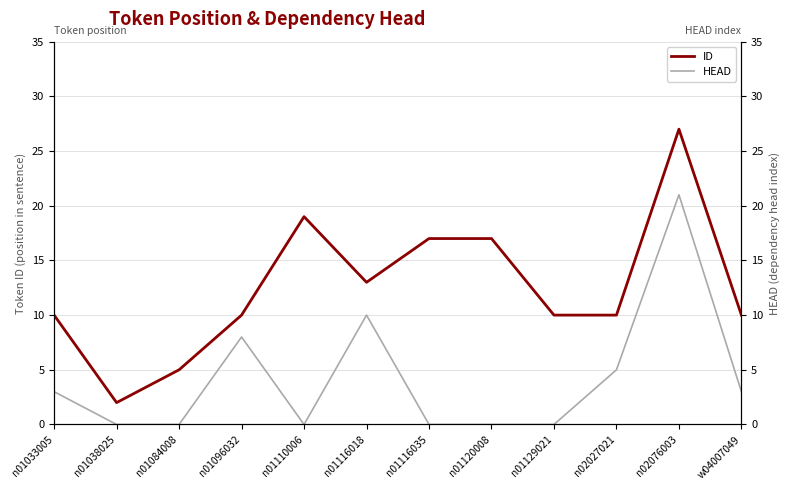

What are all the series names shown in the legend?

ID, HEAD